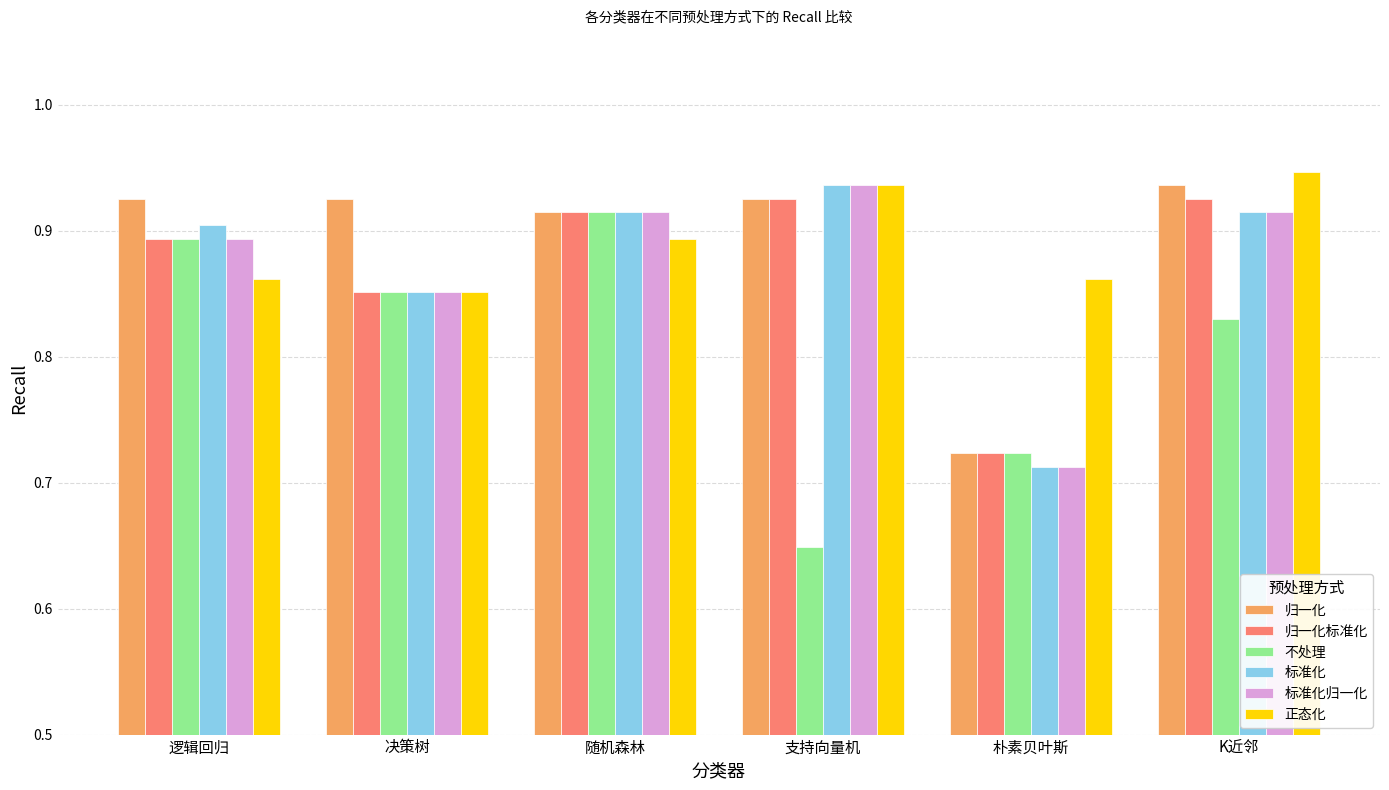

Is the value of 归一化标准化 at 逻辑回归 greater than the value of 标准化归一化 at K近邻?

No